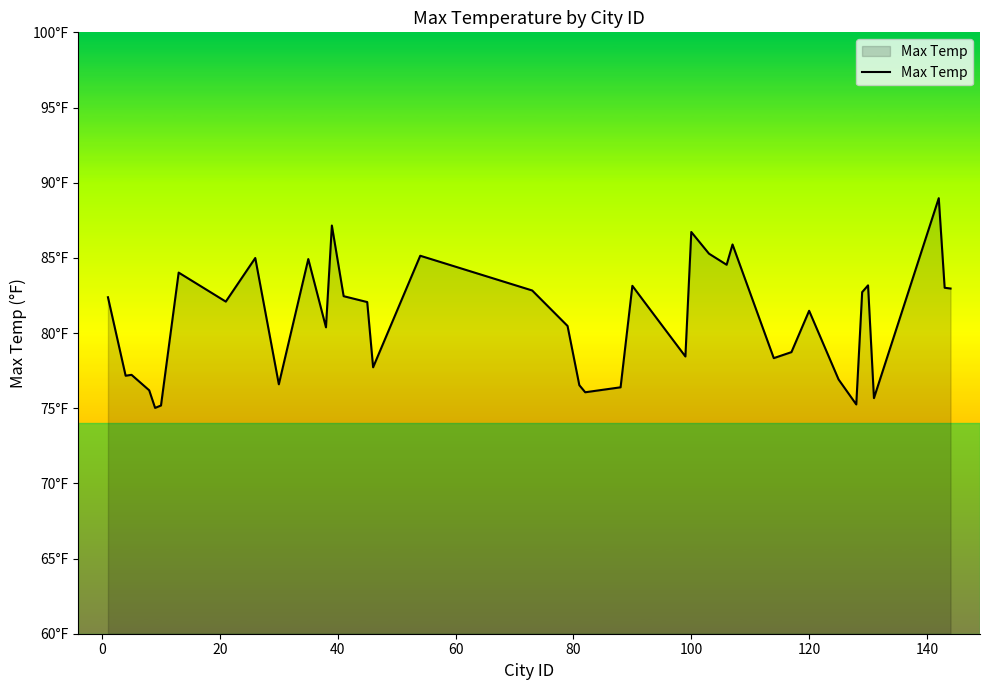

Does the chart display data point markers on the line(s)?

No